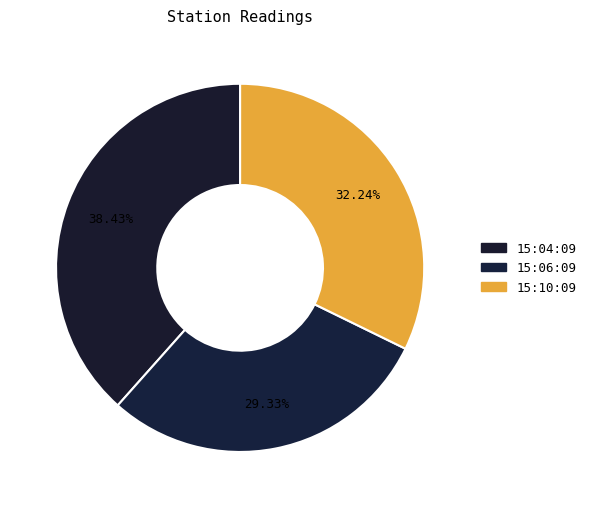

Count the number of slices in the pie.

3